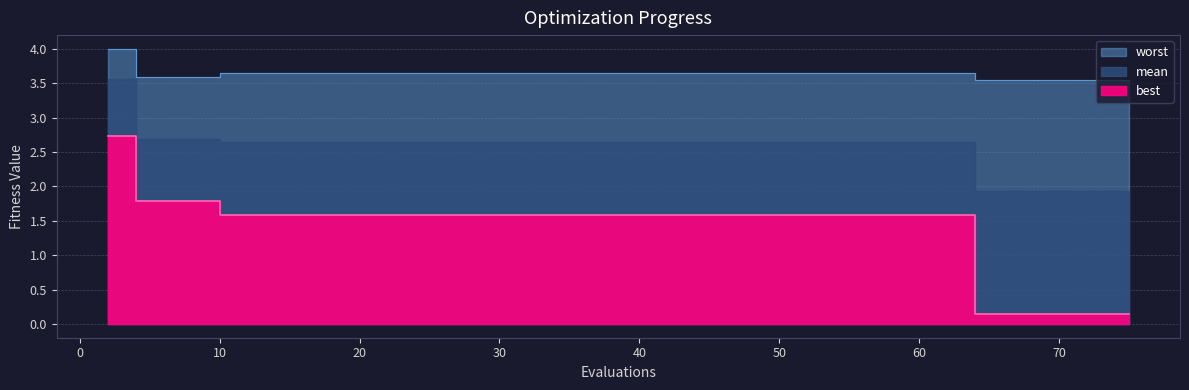

Which category has the lowest value across all series?

64